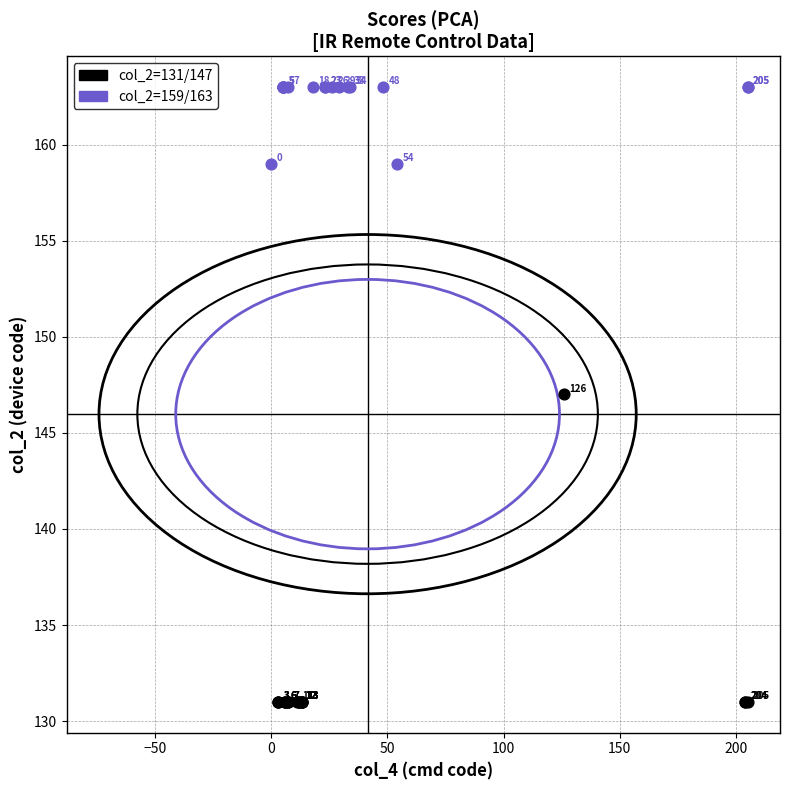

Which series contains the highest Y value?

col_2=159/163